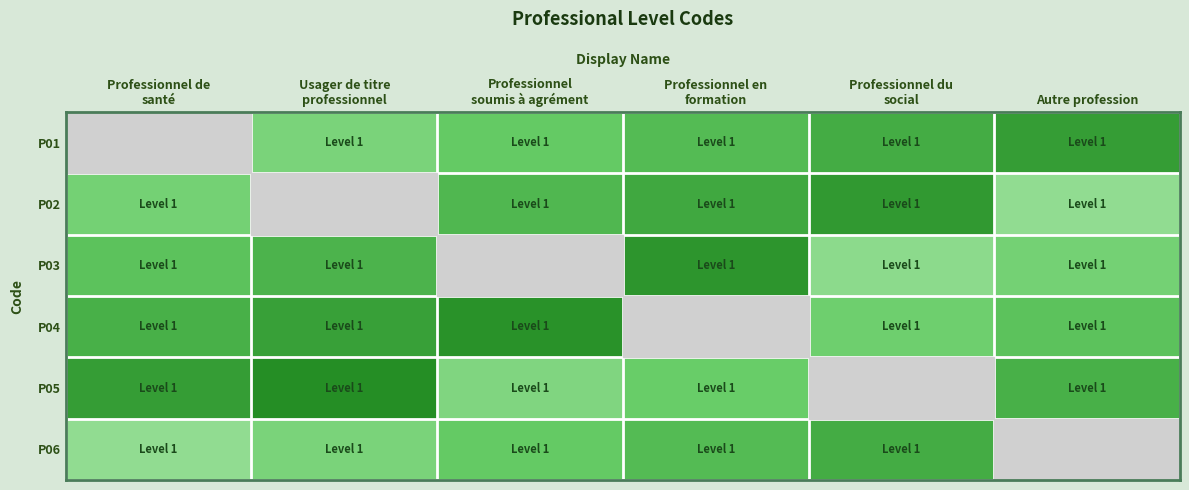

What is the greatest value displayed?

1.5